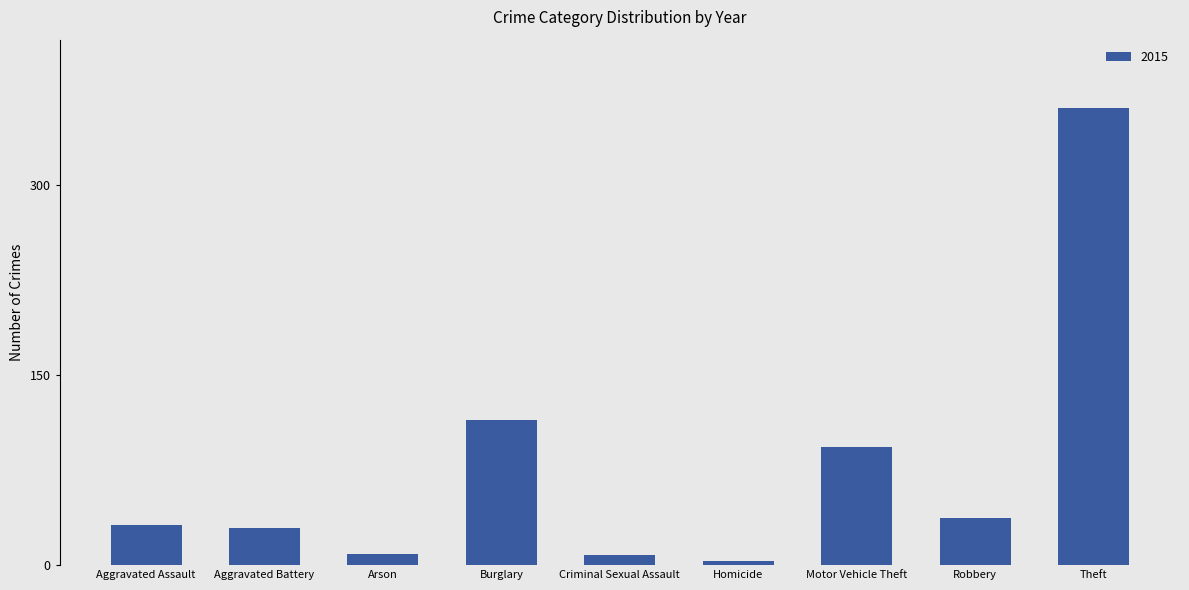

What is the difference between the maximum and minimum values?

358